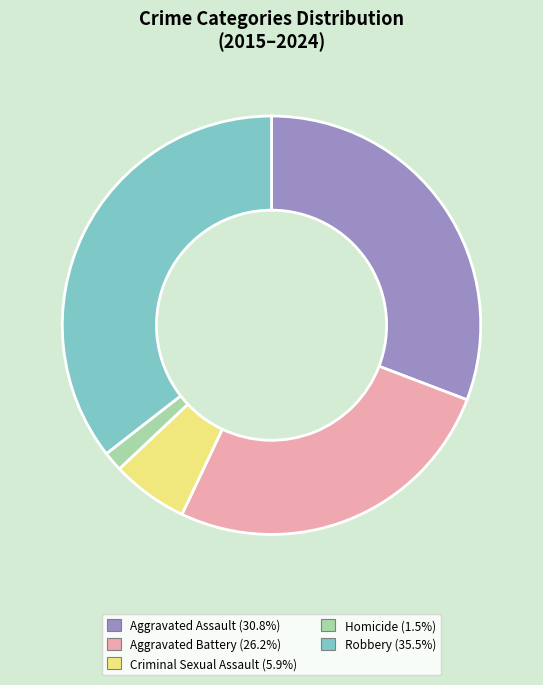

Which has a higher value, Aggravated Assault or Robbery?

Robbery